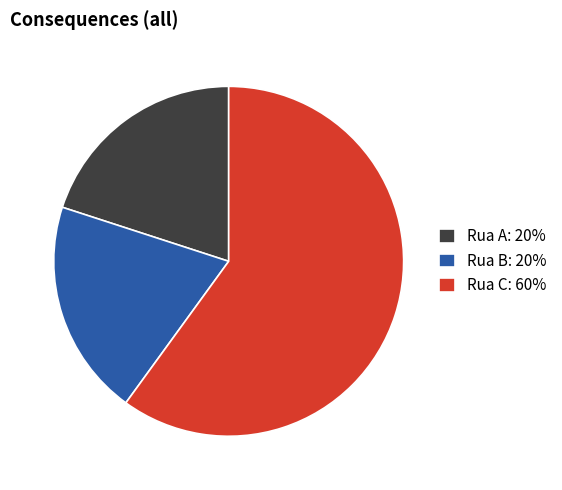

Which has a higher value, Rua C: 60% or Rua A: 20%?

Rua C: 60%